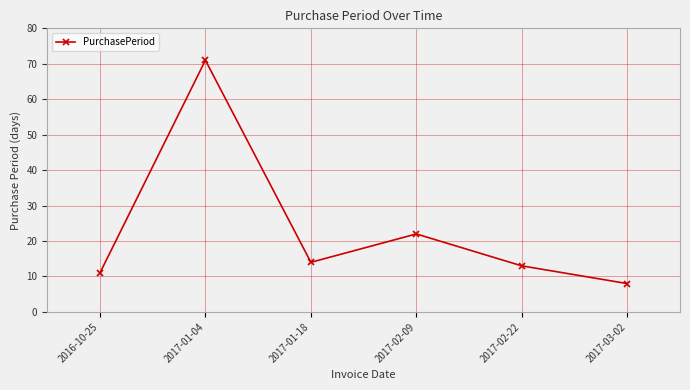

Where does the data first go above 14?

2017-01-04